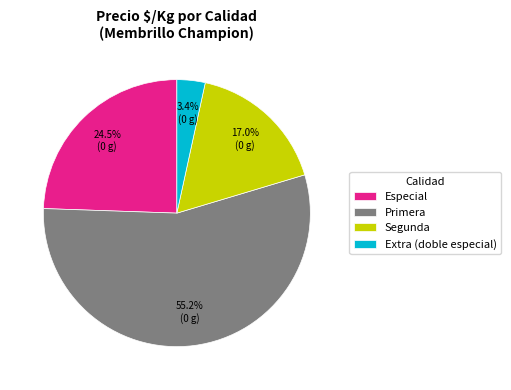

Is there a majority slice in this chart?

Yes